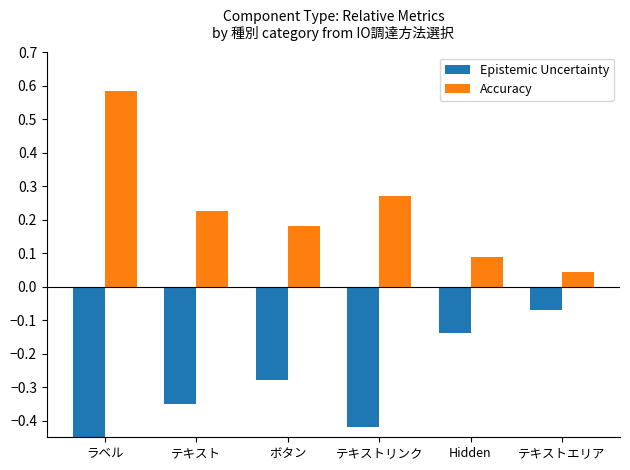

What is the difference between the maximum and second lowest values in the Epistemic Uncertainty series?

0.4